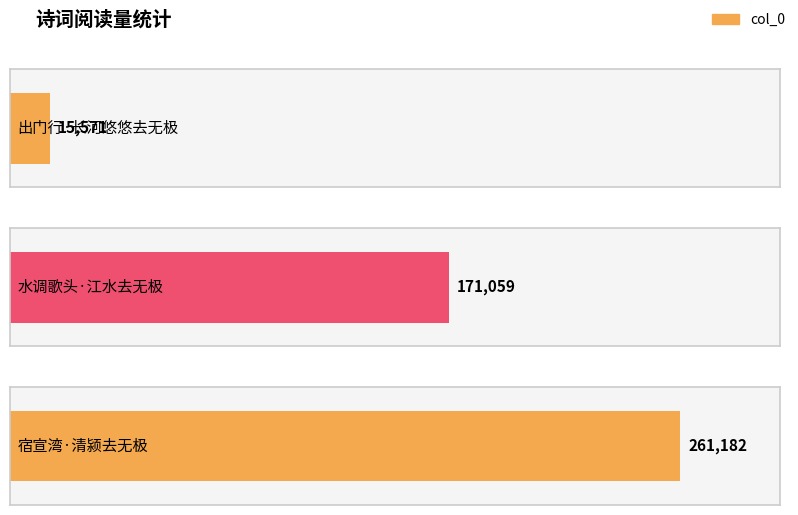

Which has a higher value, 宿宣湾·清颍去无极 or 出门行·长河悠悠去无极?

宿宣湾·清颍去无极